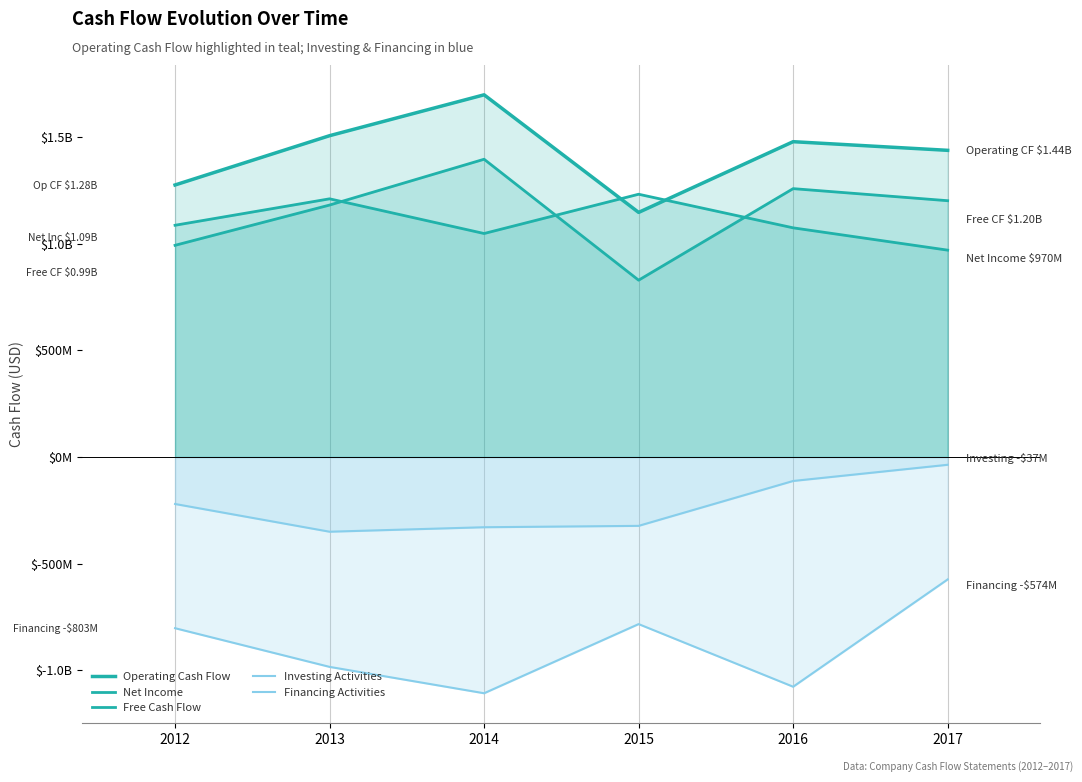

What is the sum of all Free Cash Flow values?

6856542000